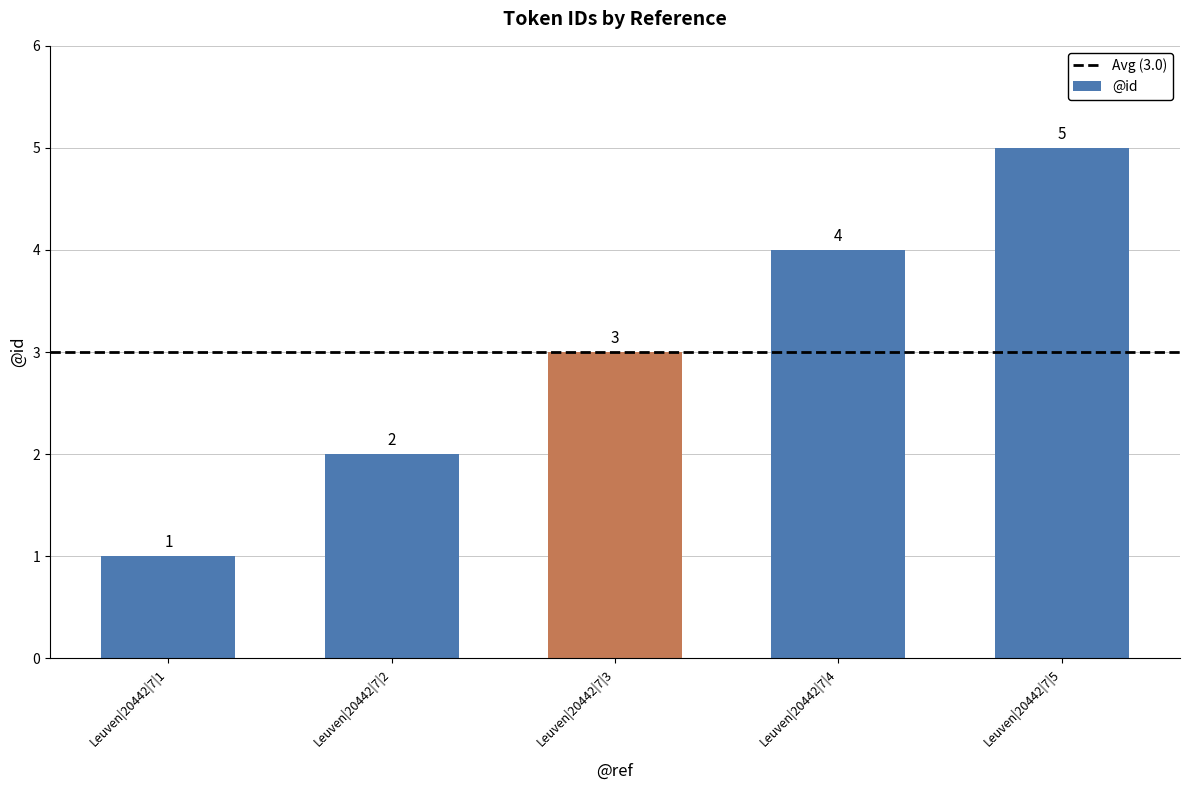

True or false: the data shows 4 at Leuven|20442|7|4.

True